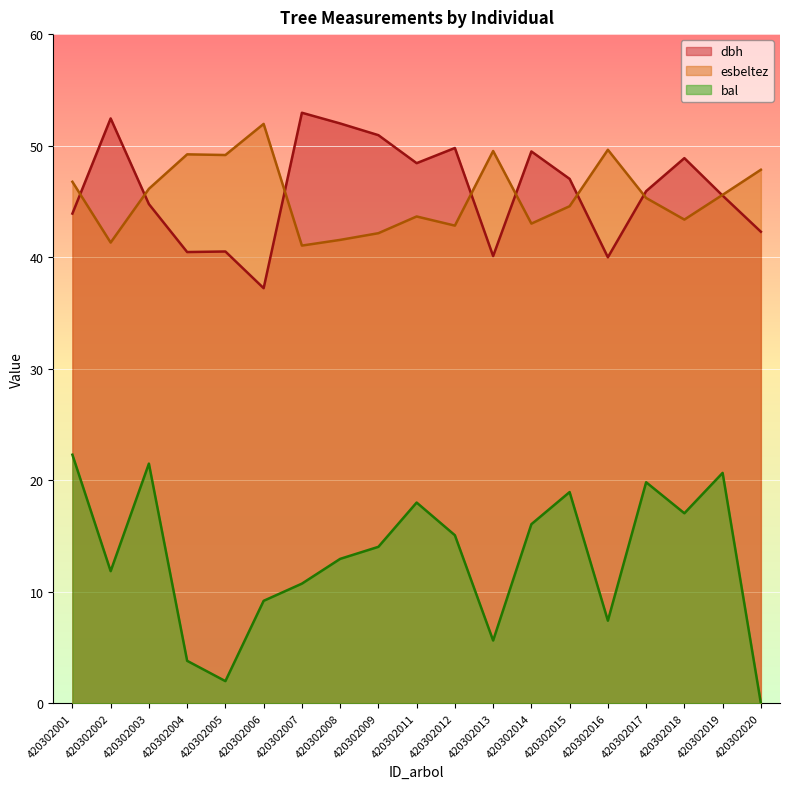

Which label corresponds to the largest value in the chart?

420302007